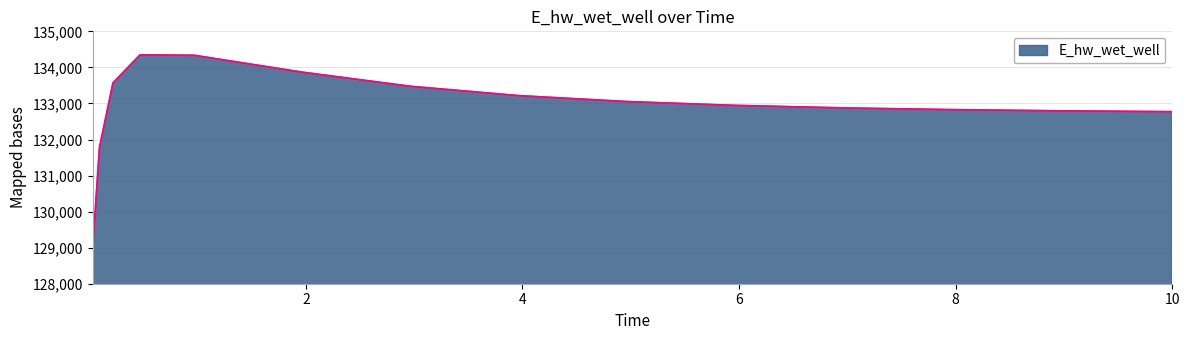

What is the difference between the maximum and minimum values?

5381.5